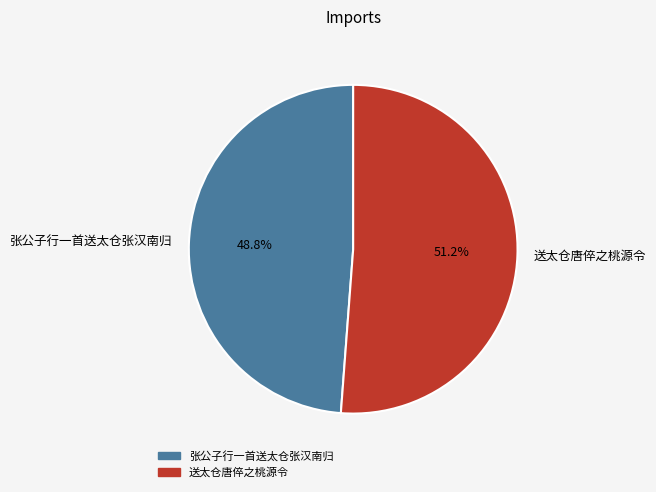

To the nearest percent, what is the combined percentage of 送太仓唐倅之桃源令 and 张公子行一首送太仓张汉南归?

100%